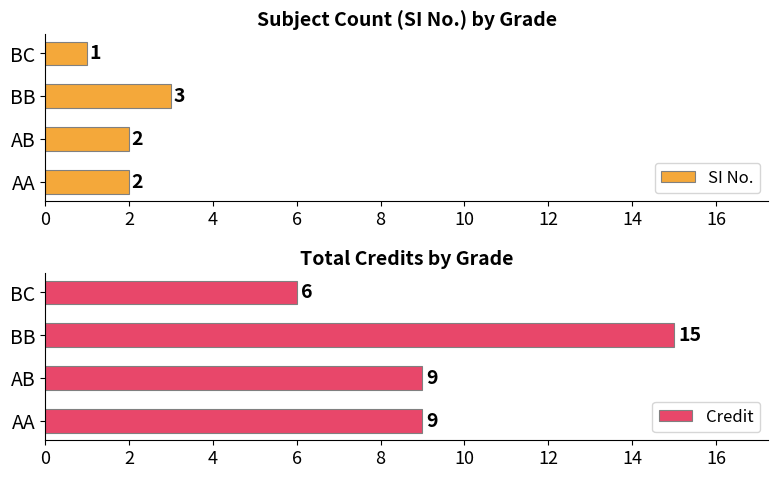

What value does the SI No. series have at BB?

3